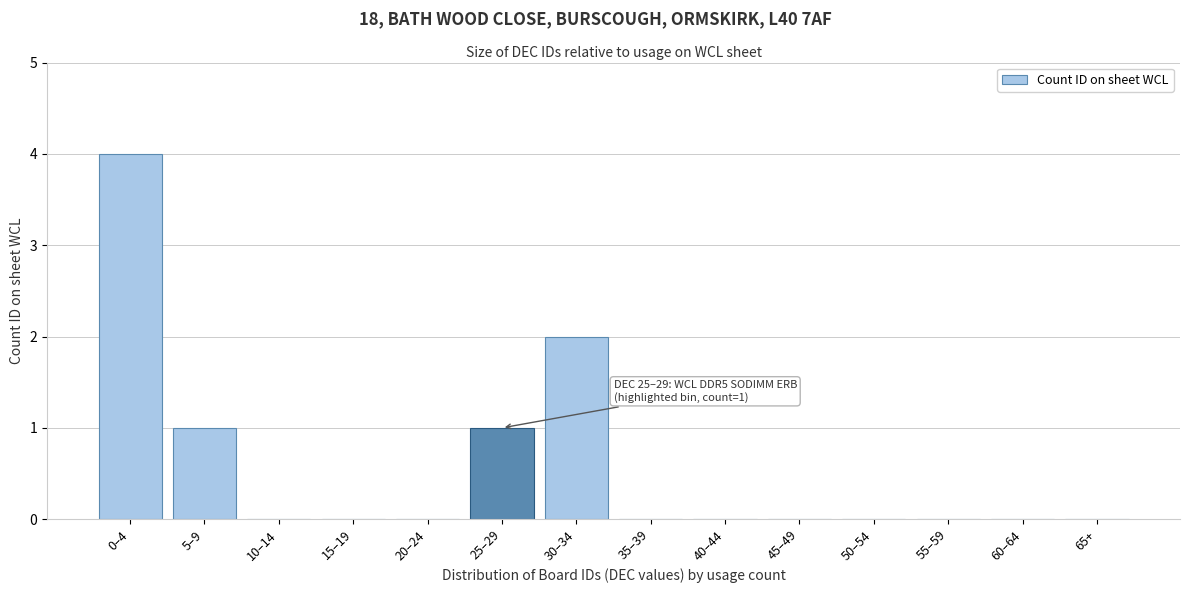

Reading left to right, transcribe all the data shown in this chart.

0–4=4	5–9=1	10–14=0	15–19=0	20–24=0	25–29=1	30–34=2	35–39=0	40–44=0	45–49=0	50–54=0	55–59=0	60–64=0	65+=0